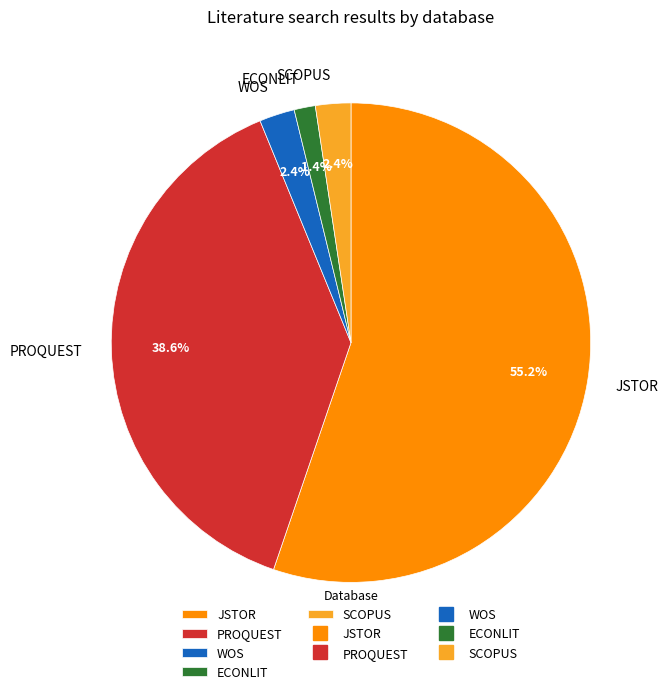

Which category has the smallest portion of the pie?

ECONLIT